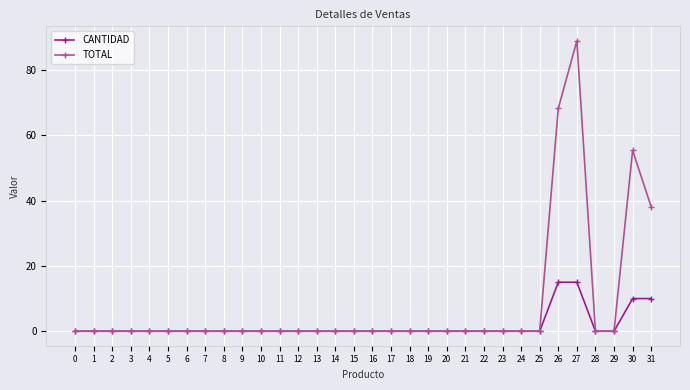

Which series has the largest range (max minus min)?

TOTAL